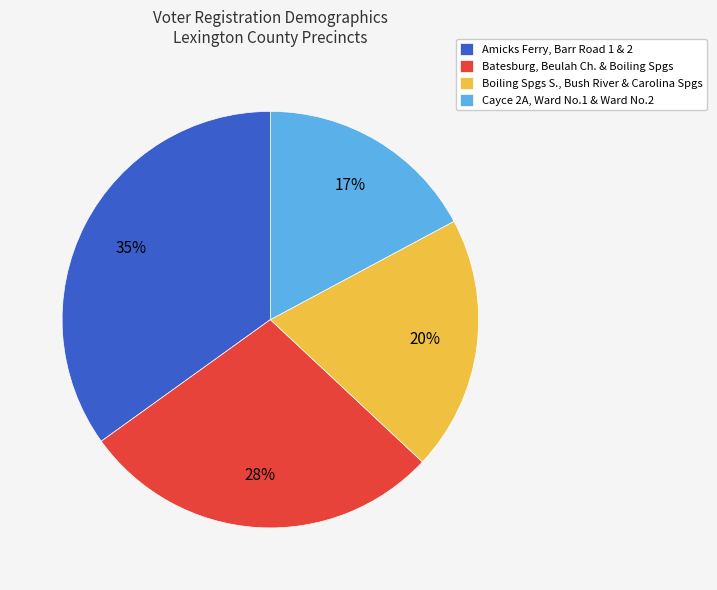

Combined, do Boiling Spgs S., Bush River & Carolina Spgs and Cayce 2A, Ward No.1 & Ward No.2 account for over 50%?

No